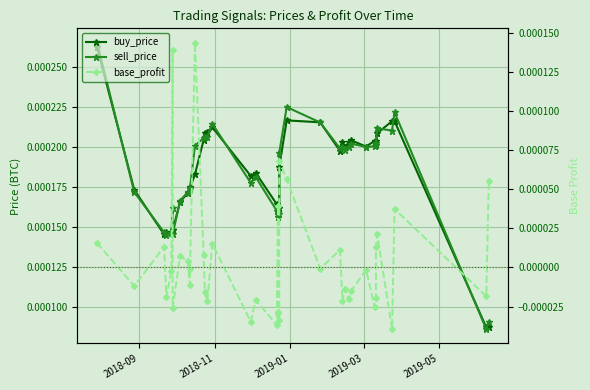

How many data points in base_profit are less than 0?

24